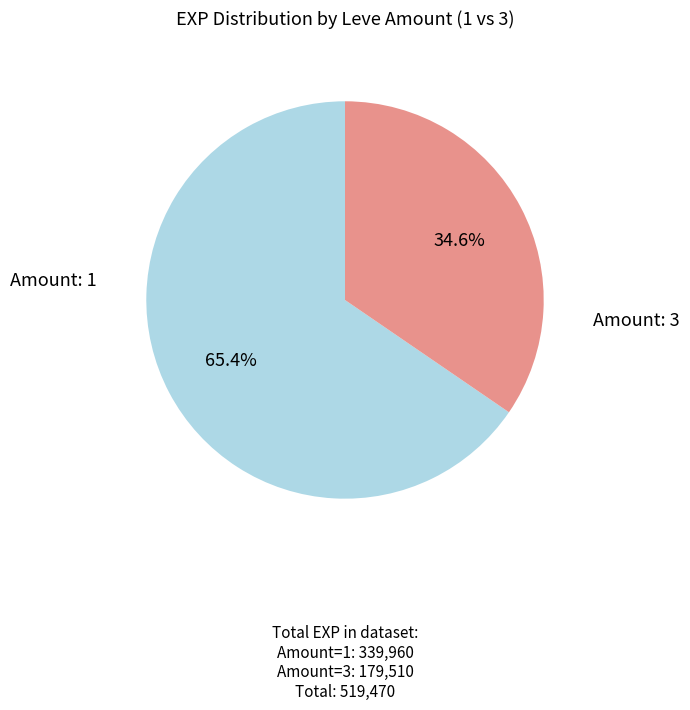

Count the number of slices in the pie.

2